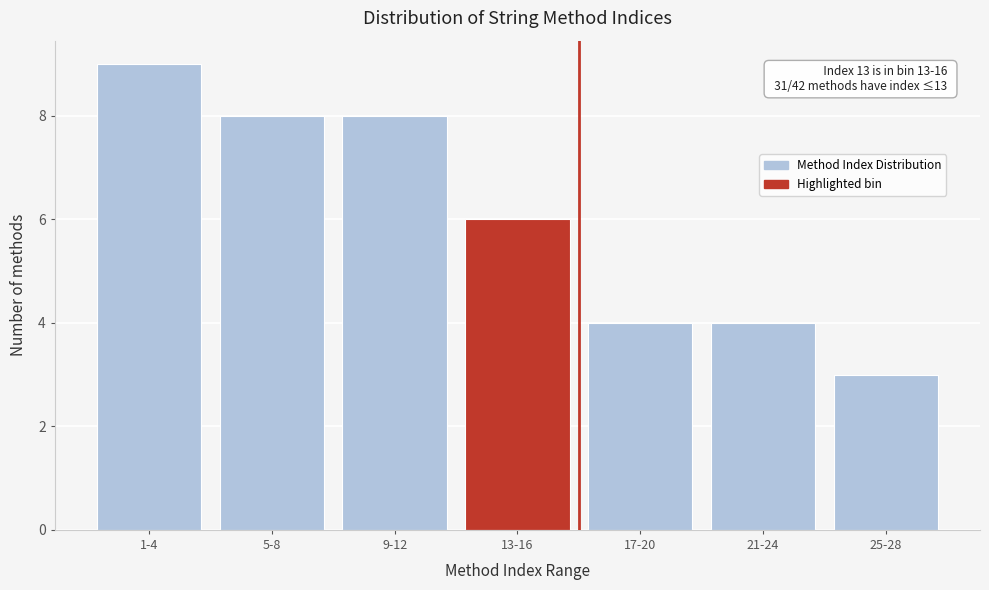

Reading left to right, transcribe all the data shown in this chart.

9	8	8	6	4	4	3